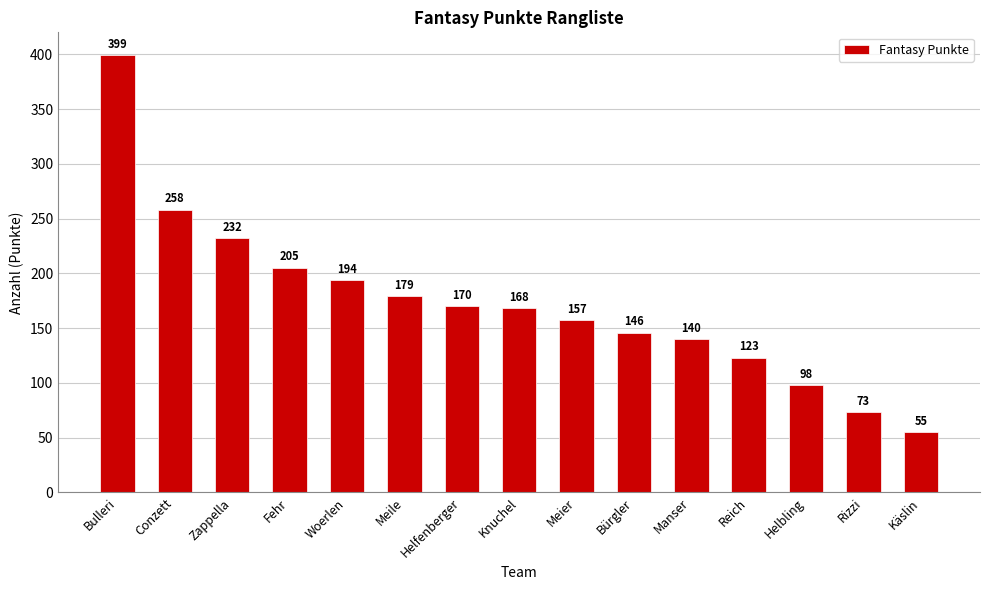

Rank the categories by value from lowest to highest.

Käslin, Rizzi, Helbling, Reich, Manser, Bürgler, Meier, Knuchel, Helfenberger, Meile, Woerlen, Fehr, Zappella, Conzett, Bulleri